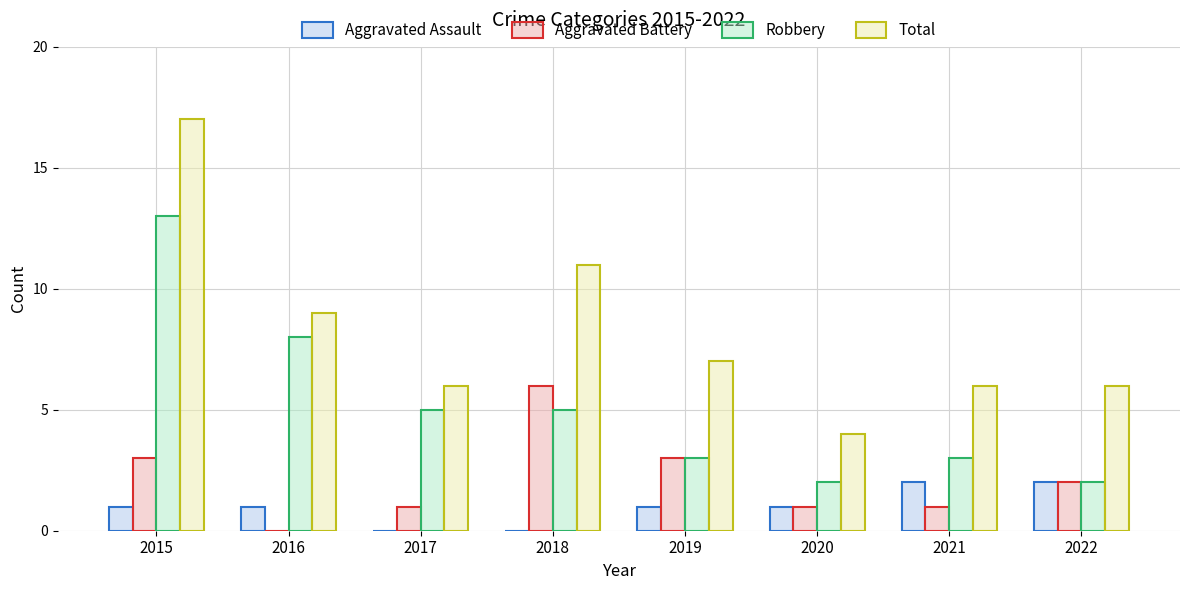

How many distinct data groups are displayed?

4